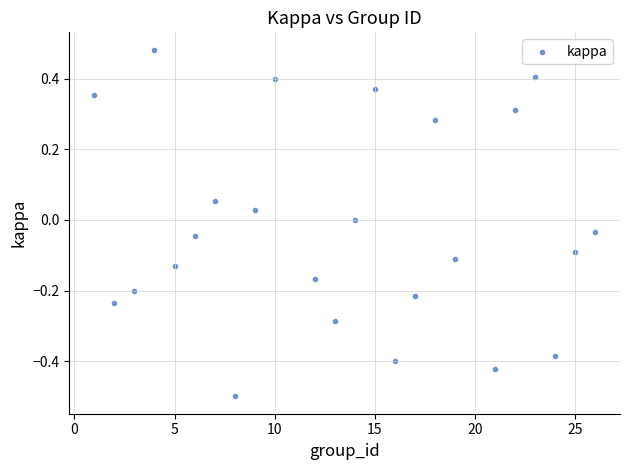

What is the range of Y values (max minus min)?

1.0